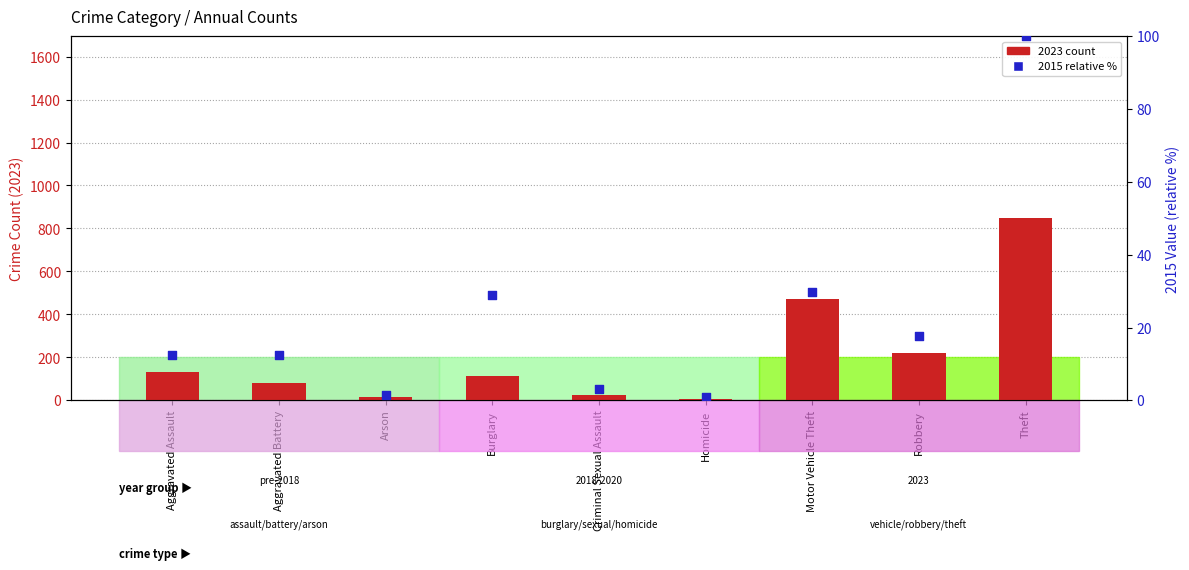

At how many categories does at least one series exceed 125?

4